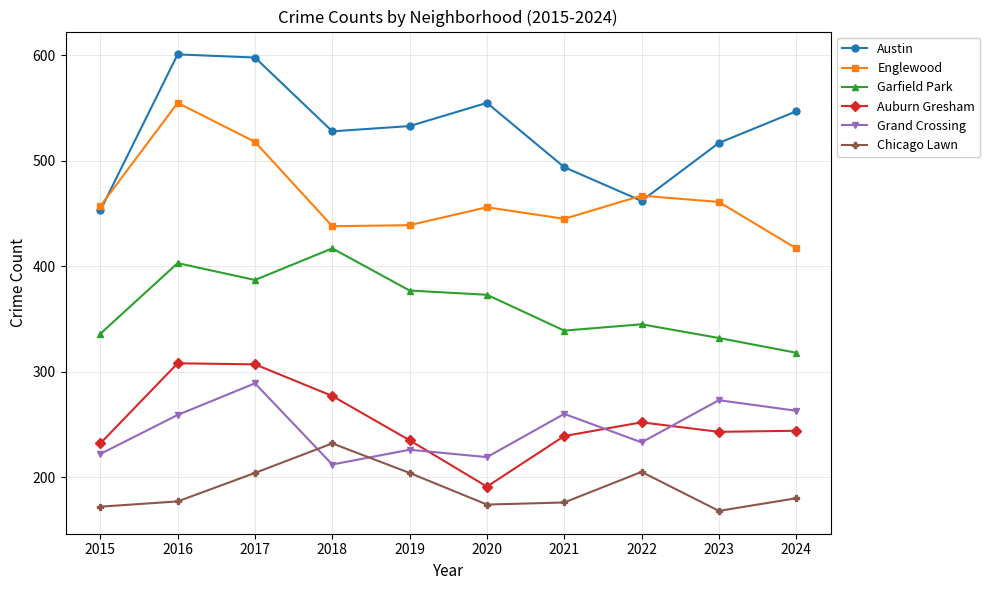

After their last crossing, which series has the higher values: Englewood or Austin?

Austin